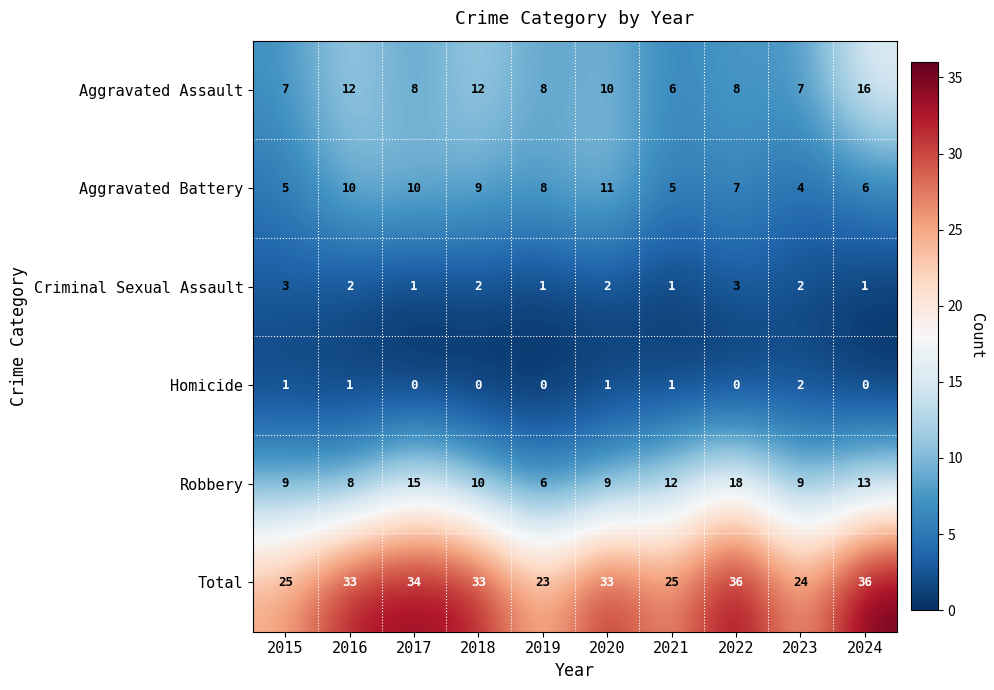

What is the approximate value of Total at 2017, to the nearest 5?

35